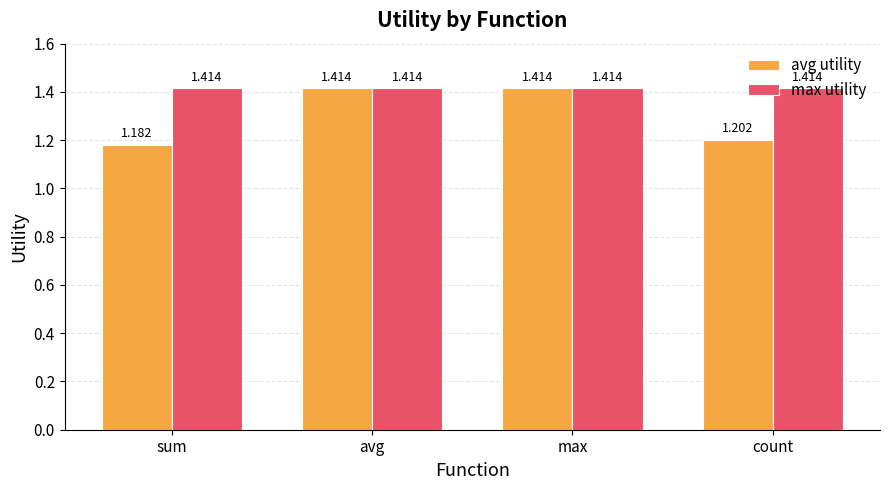

Between sum and max, which series saw the biggest shift?

avg utility